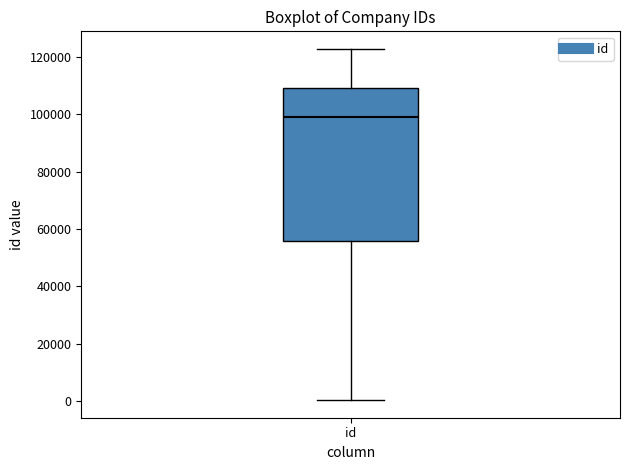

Where does the lower whisker of the box for id end on the y-axis? The values are not printed on the chart, so give them approximately, as read against the axis.

0